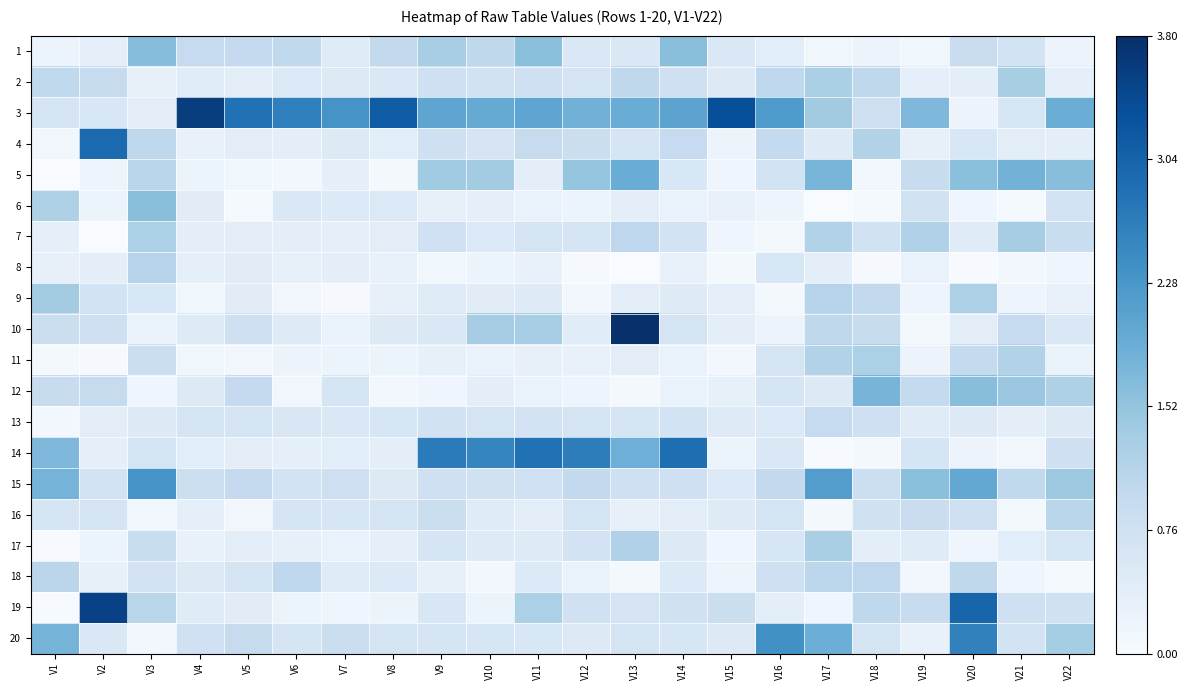

Reading left to right, extract all data points from this chart.

1: V1=0.2	V2=0.3	V3=1.6	V4=0.9	V5=1.0	V6=1.0	V7=0.5	V8=1.0	V9=1.3	V10=1.0	V11=1.6	V12=0.6	V13=0.6	V14=1.6	V15=0.6	V16=0.4	V17=0.1	V18=0.2	V19=0.1	V20=0.9	V21=0.7	V22=0.2
2: V1=1.0	V2=0.9	V3=0.3	V4=0.4	V5=0.4	V6=0.5	V7=0.5	V8=0.6	V9=0.8	V10=0.7	V11=0.8	V12=0.7	V13=1.0	V14=0.8	V15=0.5	V16=1.0	V17=1.3	V18=1.0	V19=0.3	V20=0.4	V21=1.3	V22=0.3
3: V1=0.6	V2=0.6	V3=0.4	V4=3.6	V5=2.8	V6=2.6	V7=2.3	V8=3.1	V9=2.0	V10=2.0	V11=2.0	V12=1.8	V13=1.9	V14=2.1	V15=3.3	V16=2.2	V17=1.4	V18=0.8	V19=1.7	V20=0.2	V21=0.6	V22=1.9
4: V1=0.1	V2=2.9	V3=1.0	V4=0.3	V5=0.4	V6=0.4	V7=0.5	V8=0.4	V9=0.8	V10=0.6	V11=0.9	V12=0.8	V13=0.6	V14=0.9	V15=0.2	V16=1.0	V17=0.5	V18=1.2	V19=0.3	V20=0.6	V21=0.4	V22=0.4
5: V1=0.0	V2=0.2	V3=1.1	V4=0.2	V5=0.1	V6=0.1	V7=0.3	V8=0.1	V9=1.4	V10=1.4	V11=0.4	V12=1.5	V13=1.9	V14=0.6	V15=0.2	V16=0.7	V17=1.8	V18=0.1	V19=0.9	V20=1.6	V21=1.8	V22=1.6
6: V1=1.2	V2=0.2	V3=1.6	V4=0.4	V5=0.0	V6=0.5	V7=0.5	V8=0.5	V9=0.3	V10=0.3	V11=0.3	V12=0.2	V13=0.4	V14=0.3	V15=0.3	V16=0.2	V17=0.0	V18=0.1	V19=0.7	V20=0.1	V21=0.1	V22=0.7
7: V1=0.4	V2=0.0	V3=1.3	V4=0.4	V5=0.4	V6=0.4	V7=0.3	V8=0.4	V9=0.8	V10=0.5	V11=0.7	V12=0.6	V13=1.0	V14=0.7	V15=0.2	V16=0.1	V17=1.2	V18=0.7	V19=1.2	V20=0.5	V21=1.3	V22=0.9
8: V1=0.3	V2=0.4	V3=1.1	V4=0.3	V5=0.4	V6=0.3	V7=0.4	V8=0.3	V9=0.1	V10=0.2	V11=0.3	V12=0.0	V13=0.0	V14=0.3	V15=0.1	V16=0.6	V17=0.4	V18=0.0	V19=0.3	V20=0.0	V21=0.1	V22=0.2
9: V1=1.4	V2=0.7	V3=0.6	V4=0.1	V5=0.4	V6=0.1	V7=0.0	V8=0.3	V9=0.5	V10=0.4	V11=0.5	V12=0.1	V13=0.4	V14=0.5	V15=0.3	V16=0.1	V17=1.1	V18=1.0	V19=0.2	V20=1.2	V21=0.2	V22=0.3
10: V1=0.8	V2=0.8	V3=0.2	V4=0.5	V5=0.8	V6=0.5	V7=0.3	V8=0.5	V9=0.6	V10=1.3	V11=1.3	V12=0.4	V13=3.8	V14=0.7	V15=0.4	V16=0.2	V17=1.0	V18=0.9	V19=0.1	V20=0.4	V21=0.9	V22=0.6
11: V1=0.1	V2=0.0	V3=0.8	V4=0.1	V5=0.1	V6=0.2	V7=0.2	V8=0.2	V9=0.3	V10=0.3	V11=0.3	V12=0.3	V13=0.4	V14=0.3	V15=0.1	V16=0.7	V17=1.2	V18=1.3	V19=0.2	V20=1.0	V21=1.2	V22=0.2
12: V1=0.9	V2=0.9	V3=0.2	V4=0.5	V5=1.0	V6=0.1	V7=0.6	V8=0.1	V9=0.2	V10=0.4	V11=0.3	V12=0.2	V13=0.1	V14=0.3	V15=0.3	V16=0.6	V17=0.5	V18=1.8	V19=1.0	V20=1.6	V21=1.4	V22=1.2
13: V1=0.1	V2=0.4	V3=0.5	V4=0.6	V5=0.7	V6=0.6	V7=0.6	V8=0.6	V9=0.7	V10=0.7	V11=0.7	V12=0.7	V13=0.6	V14=0.7	V15=0.5	V16=0.5	V17=0.9	V18=0.8	V19=0.5	V20=0.5	V21=0.4	V22=0.5
14: V1=1.7	V2=0.3	V3=0.7	V4=0.4	V5=0.4	V6=0.3	V7=0.4	V8=0.4	V9=2.7	V10=2.5	V11=2.8	V12=2.7	V13=1.9	V14=2.9	V15=0.2	V16=0.6	V17=0.0	V18=0.1	V19=0.6	V20=0.2	V21=0.1	V22=0.8
15: V1=1.8	V2=0.7	V3=2.3	V4=0.8	V5=1.0	V6=0.7	V7=0.8	V8=0.5	V9=0.8	V10=0.7	V11=0.8	V12=1.0	V13=0.8	V14=0.8	V15=0.5	V16=1.0	V17=2.2	V18=0.8	V19=1.6	V20=2.0	V21=1.0	V22=1.4
16: V1=0.6	V2=0.7	V3=0.1	V4=0.3	V5=0.1	V6=0.6	V7=0.6	V8=0.7	V9=0.8	V10=0.5	V11=0.4	V12=0.7	V13=0.3	V14=0.4	V15=0.5	V16=0.7	V17=0.1	V18=0.7	V19=0.9	V20=0.8	V21=0.1	V22=1.1
17: V1=0.0	V2=0.2	V3=0.9	V4=0.3	V5=0.4	V6=0.3	V7=0.3	V8=0.4	V9=0.6	V10=0.5	V11=0.5	V12=0.7	V13=1.2	V14=0.5	V15=0.1	V16=0.6	V17=1.3	V18=0.4	V19=0.5	V20=0.2	V21=0.4	V22=0.6
18: V1=1.1	V2=0.3	V3=0.7	V4=0.5	V5=0.7	V6=1.0	V7=0.4	V8=0.5	V9=0.3	V10=0.1	V11=0.5	V12=0.3	V13=0.1	V14=0.5	V15=0.2	V16=0.8	V17=1.1	V18=1.0	V19=0.1	V20=1.0	V21=0.2	V22=0.1
19: V1=0.0	V2=3.5	V3=1.1	V4=0.5	V5=0.4	V6=0.2	V7=0.2	V8=0.2	V9=0.6	V10=0.2	V11=1.3	V12=0.8	V13=0.7	V14=0.7	V15=0.8	V16=0.4	V17=0.2	V18=1.0	V19=0.9	V20=3.0	V21=0.8	V22=0.8
20: V1=1.8	V2=0.6	V3=0.1	V4=0.8	V5=0.9	V6=0.6	V7=0.8	V8=0.7	V9=0.6	V10=0.6	V11=0.6	V12=0.5	V13=0.7	V14=0.6	V15=0.5	V16=2.4	V17=1.9	V18=0.7	V19=0.3	V20=2.6	V21=0.7	V22=1.3